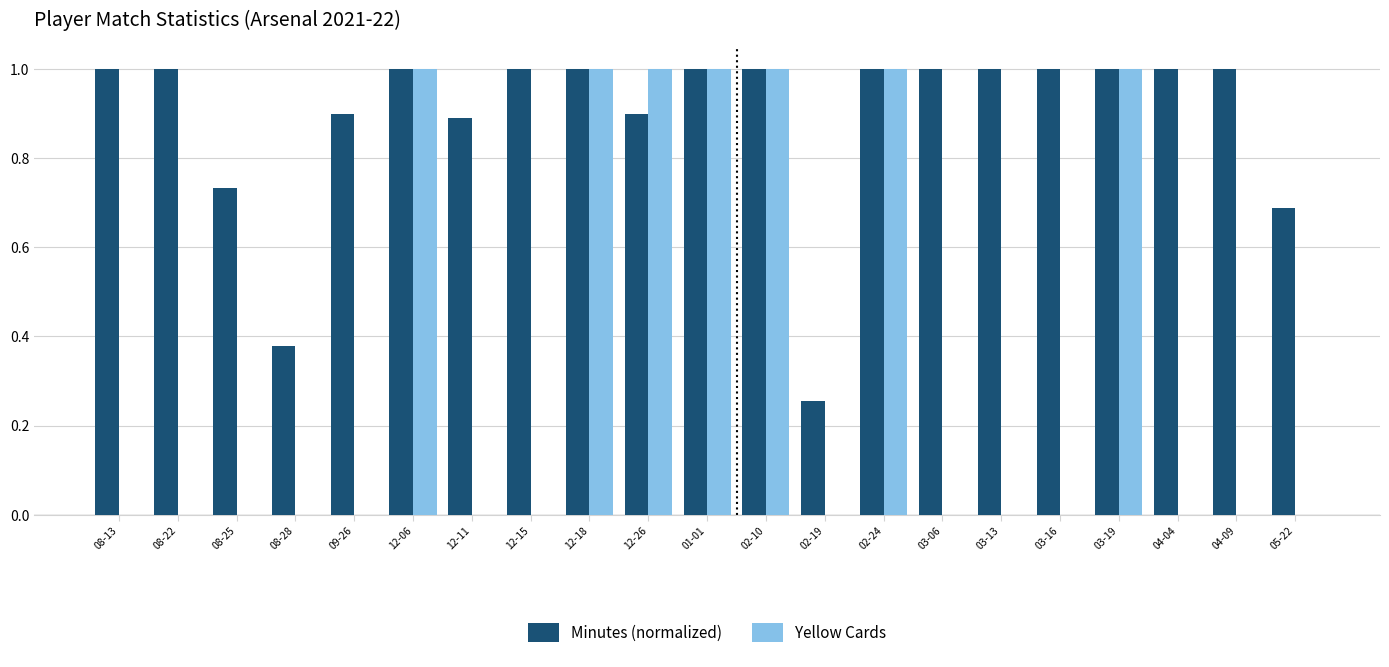

Which series has the largest total across all categories?

Minutes (normalized)